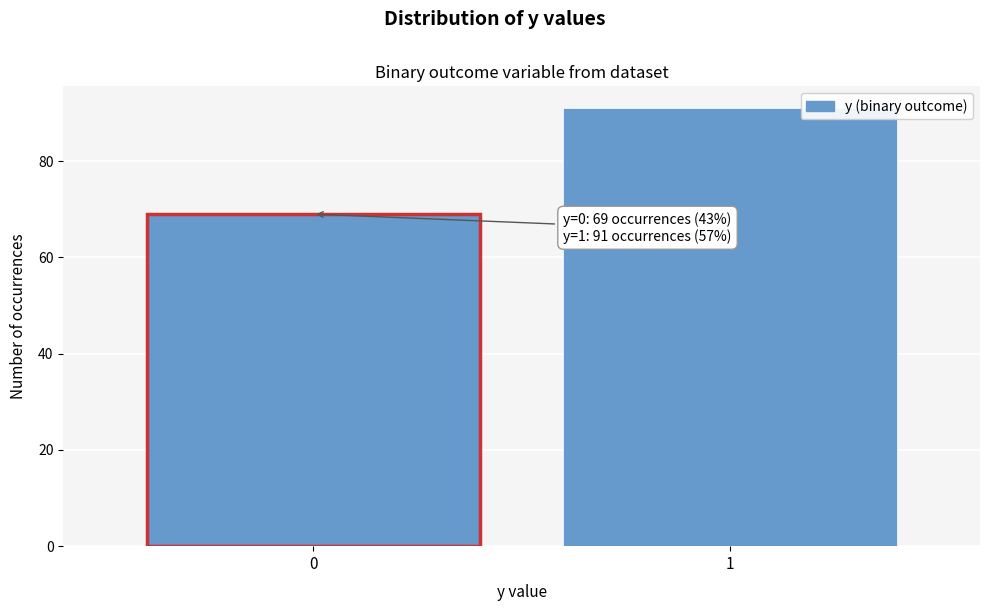

Reading left to right, extract all data points from this chart.

0=69	1=91